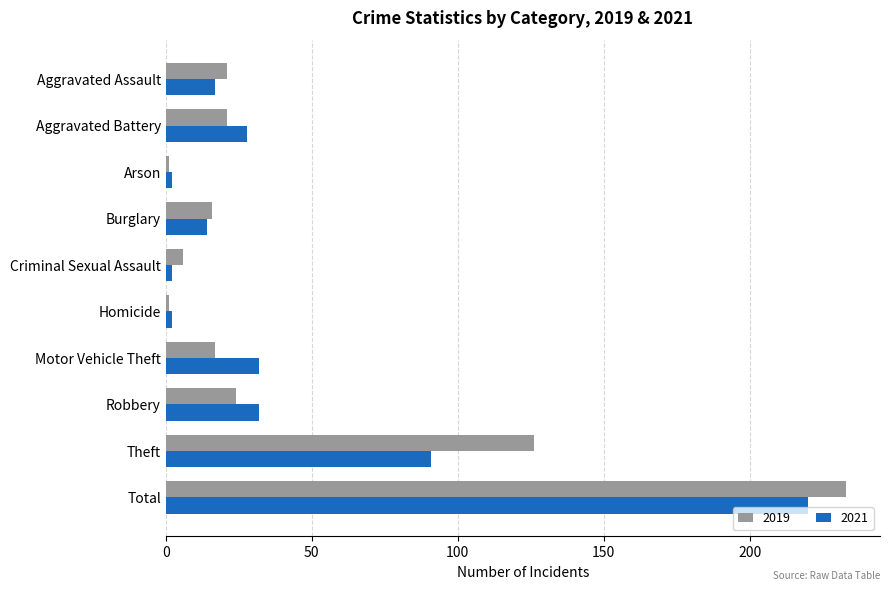

Which series has the widest spread of values?

2019